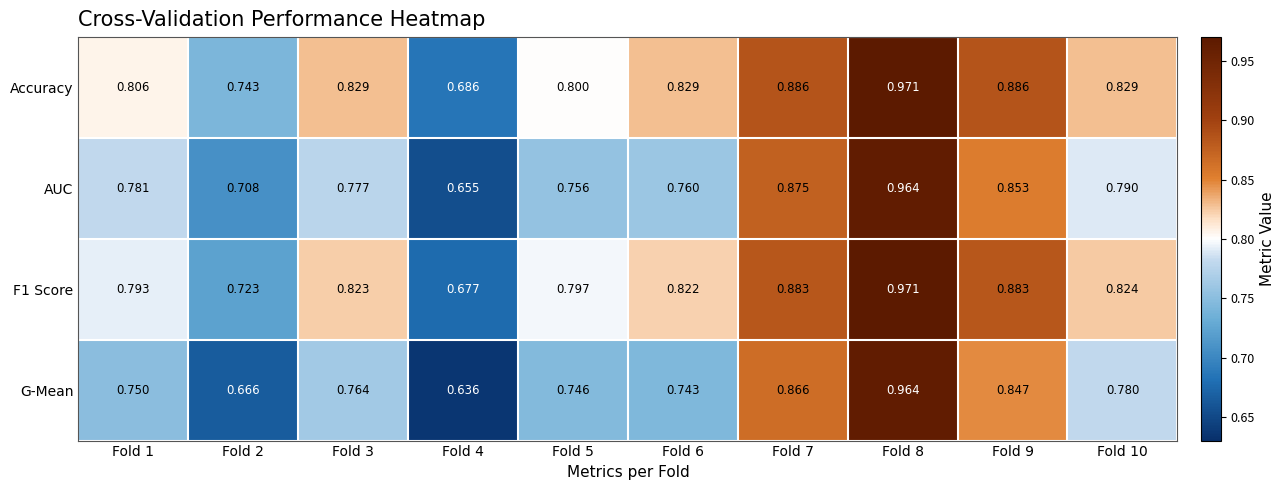

What is the total value across all series at Fold 6?

3.2